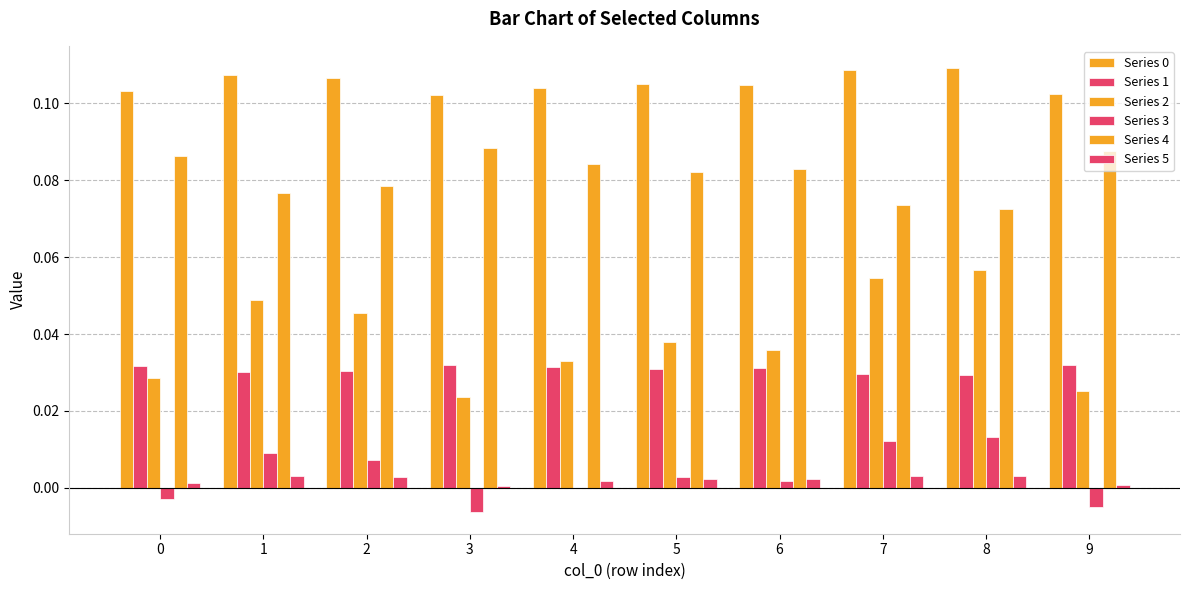

True or false: Series 1 has a value of 0.0 at 9.

True